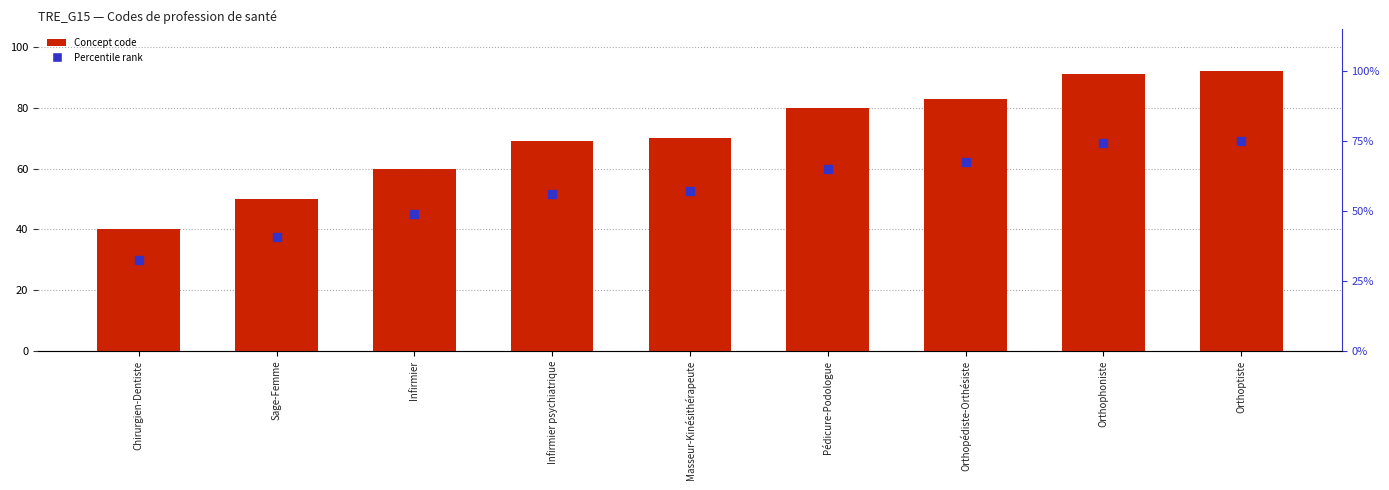

Is the value of Percentile rank at Infirmier psychiatrique greater than the value of Concept code at Infirmier?

No